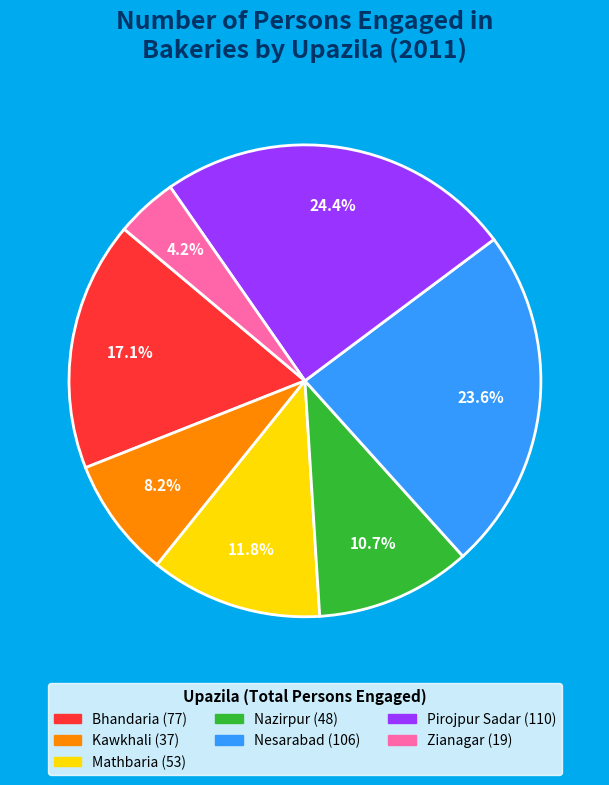

What percentage is the Nazirpur slice, to the nearest percent?

11%